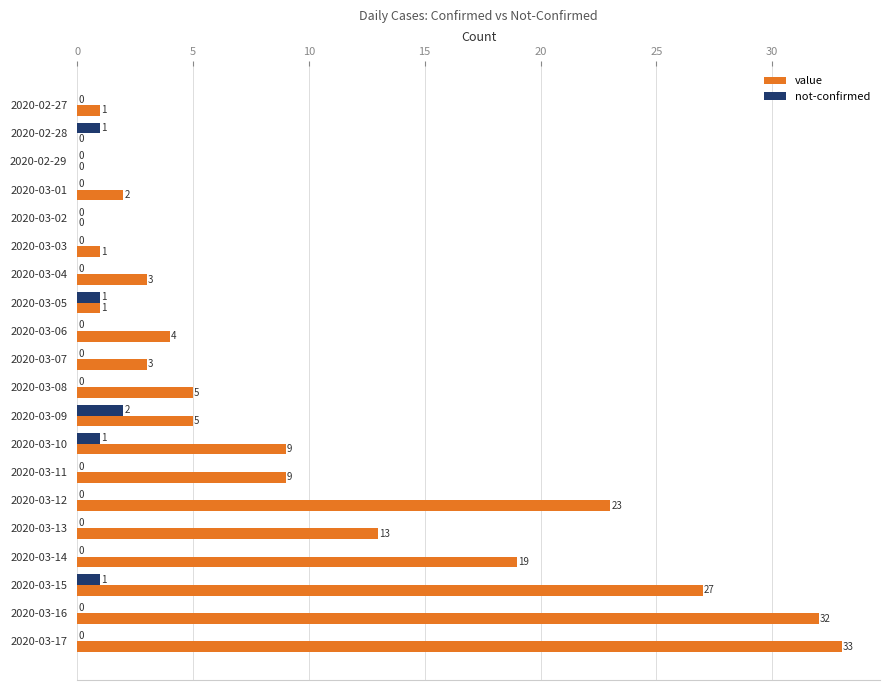

Count the number of data series in this chart.

2